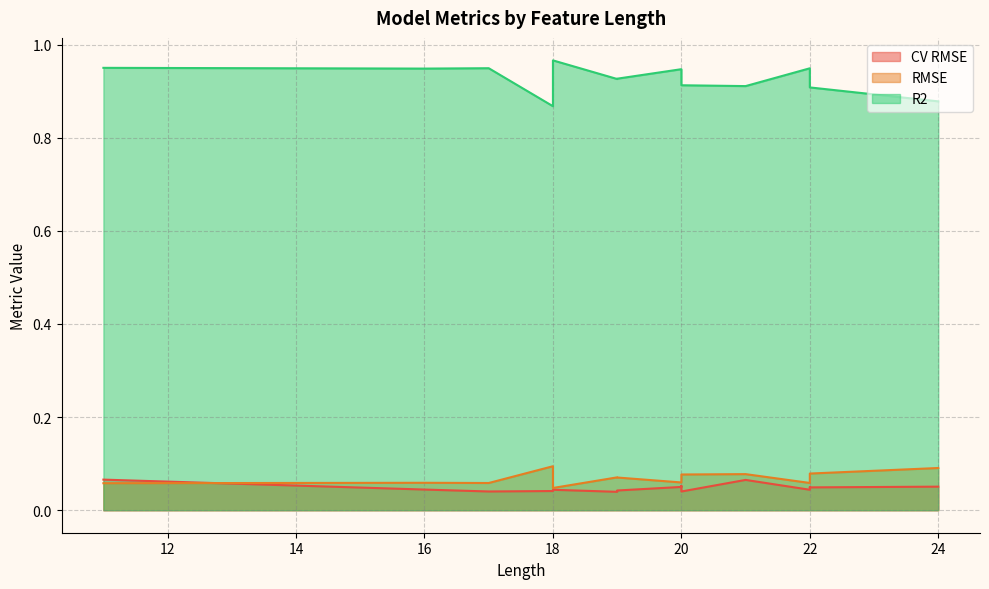

Read the R2 value at 16.

0.9